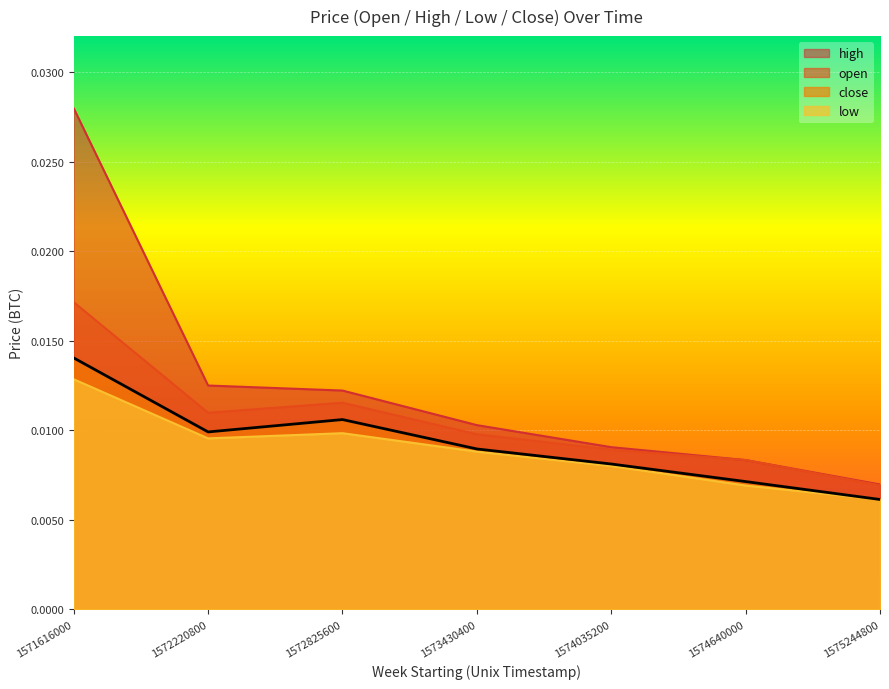

At how many categories does at least one series exceed 0?

7